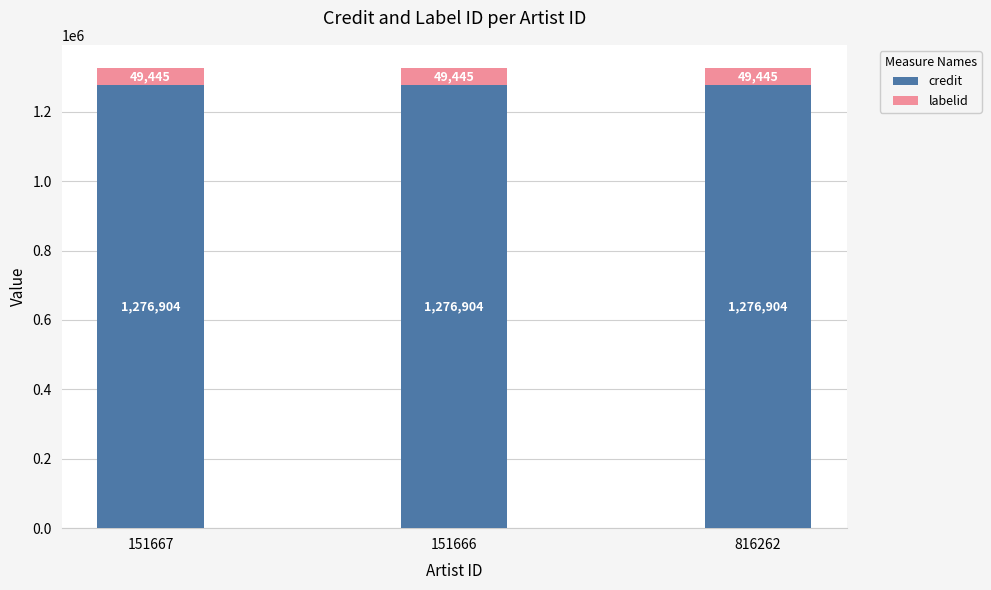

The credit series shows 304991 at 151667. True or false?

False